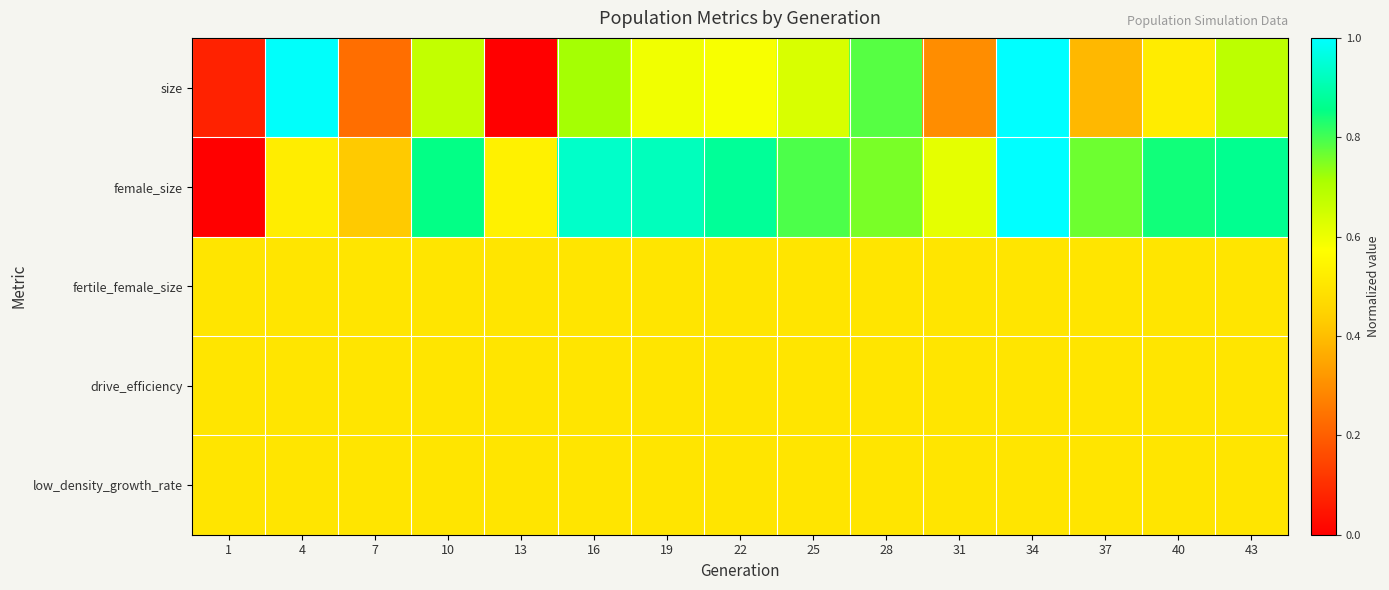

At which category is the sum across all series the highest?

34